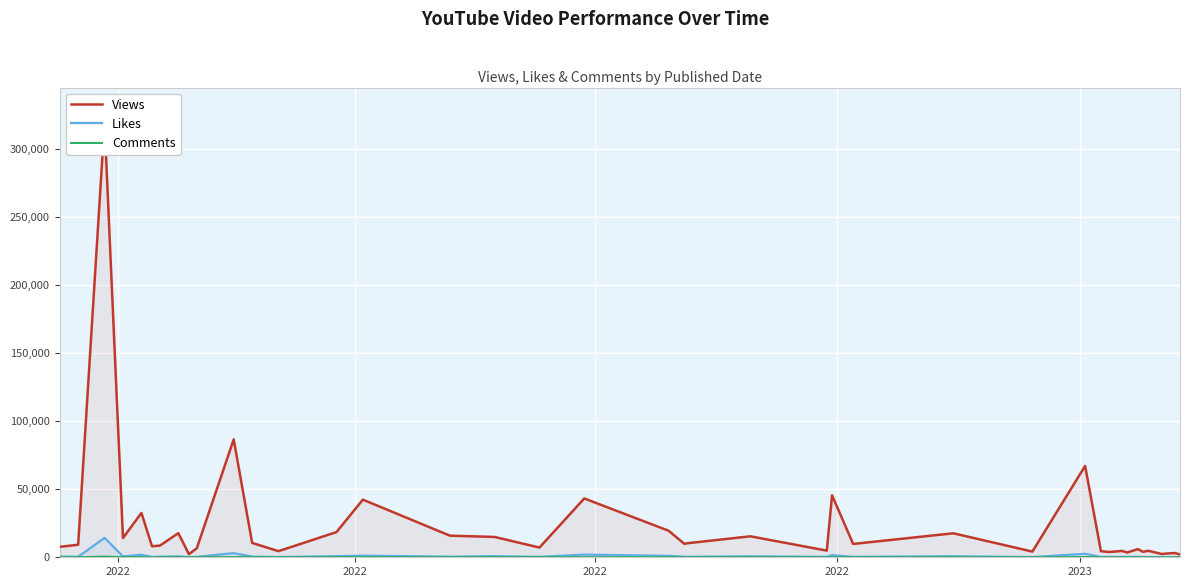

How many series are shown in this chart?

3